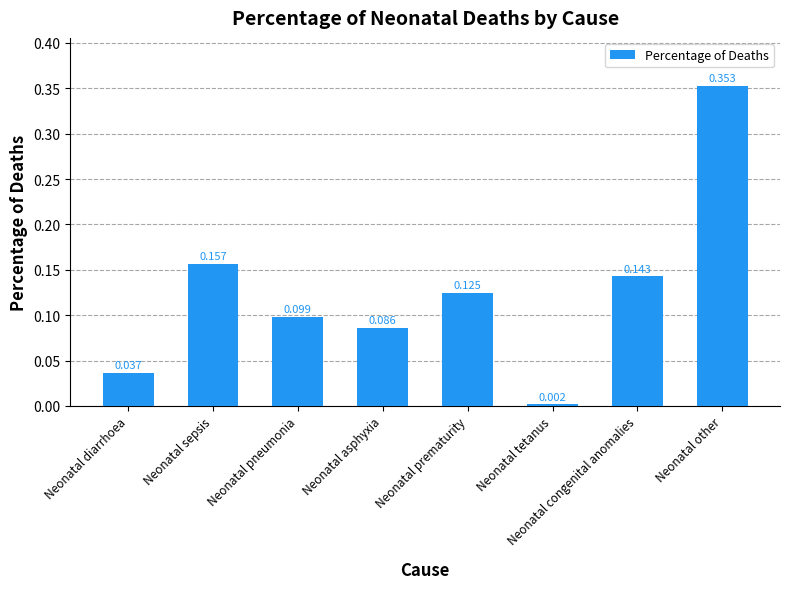

Which has a higher value, Neonatal prematurity or Neonatal asphyxia?

Neonatal prematurity